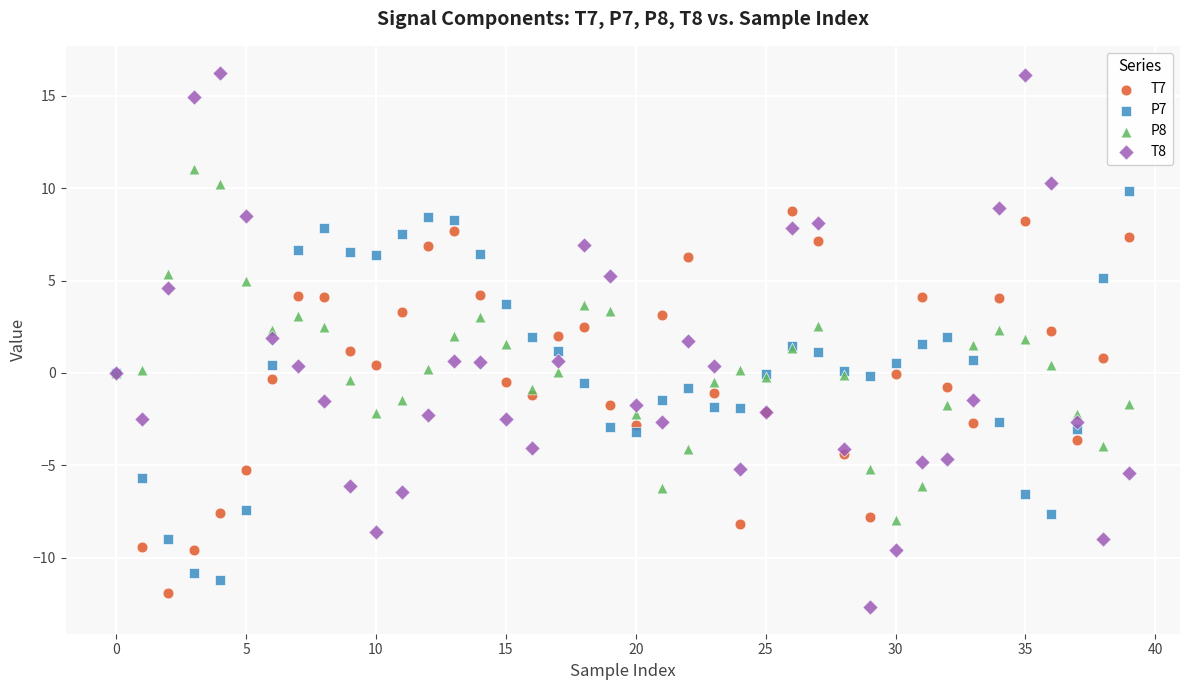

Which series reaches the maximum Y coordinate?

T8